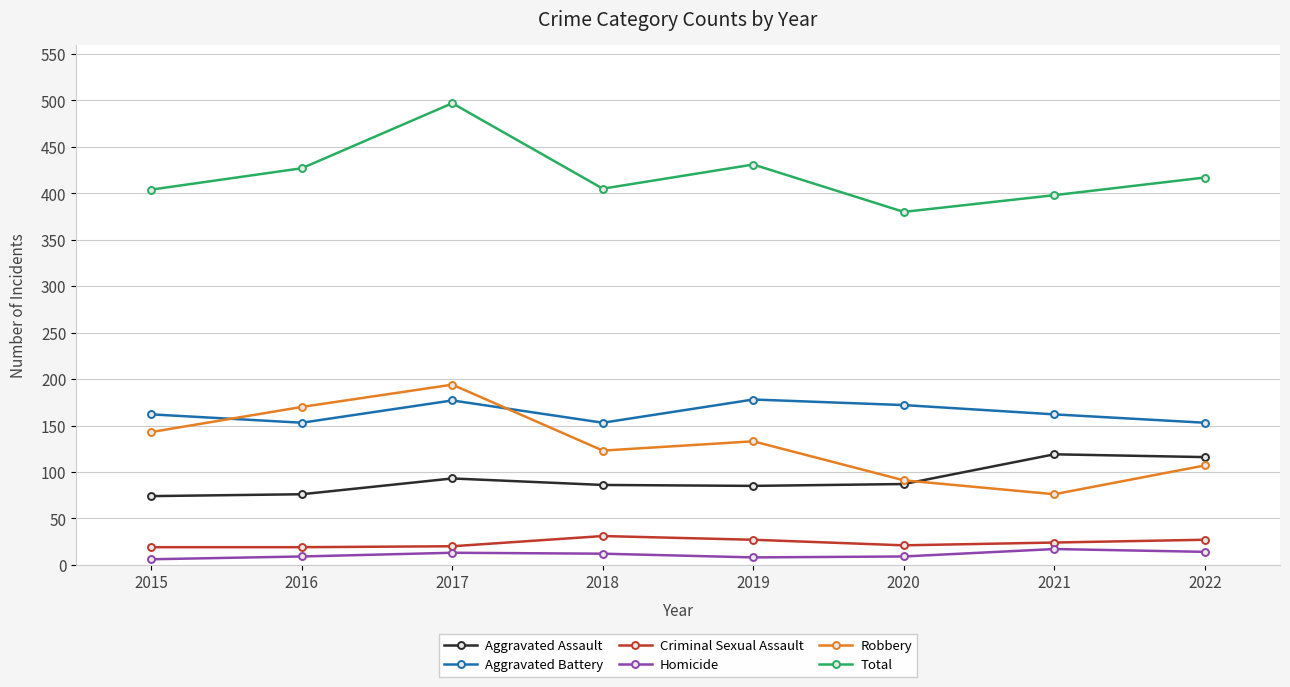

At how many categories does at least one series exceed 14?

8